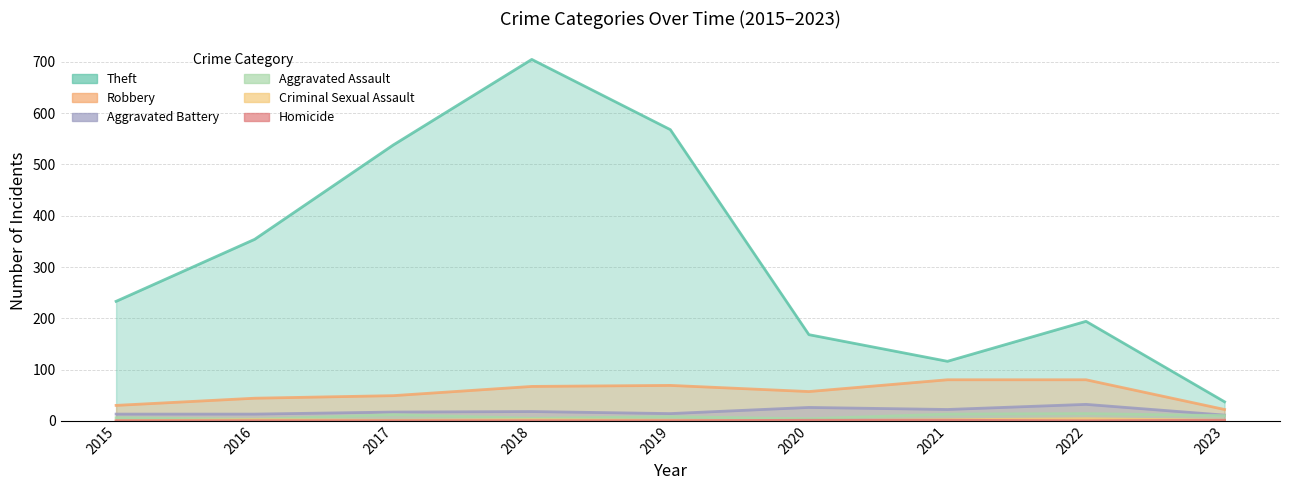

True or false: Robbery and Homicide intersect in this chart.

False